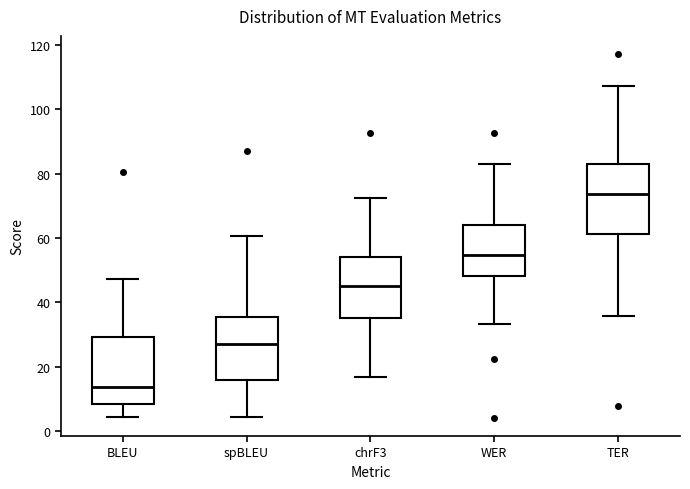

Reading left to right, transcribe this box plot: for each box, give where its median line is, the range the box spans, and where its two whiskers end, as read against the y-axis. The values are not printed on the chart, so give them approximately, as read against the axis.

BLEU: median 14, box 8 to 30, whiskers 4 to 48
spBLEU: median 26, box 16 to 36, whiskers 4 to 60
chrF3: median 46, box 36 to 54, whiskers 16 to 72
WER: median 54, box 48 to 64, whiskers 34 to 82
TER: median 74, box 62 to 82, whiskers 36 to 108